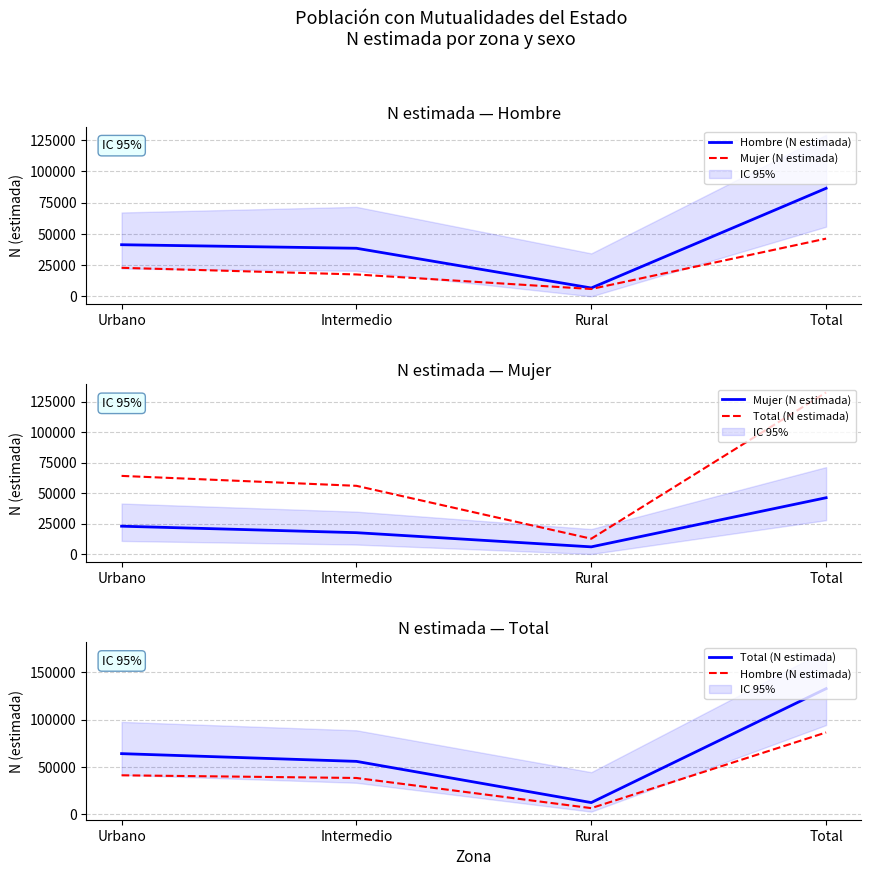

Where is the first local minimum for Total (N estimada)?

Rural